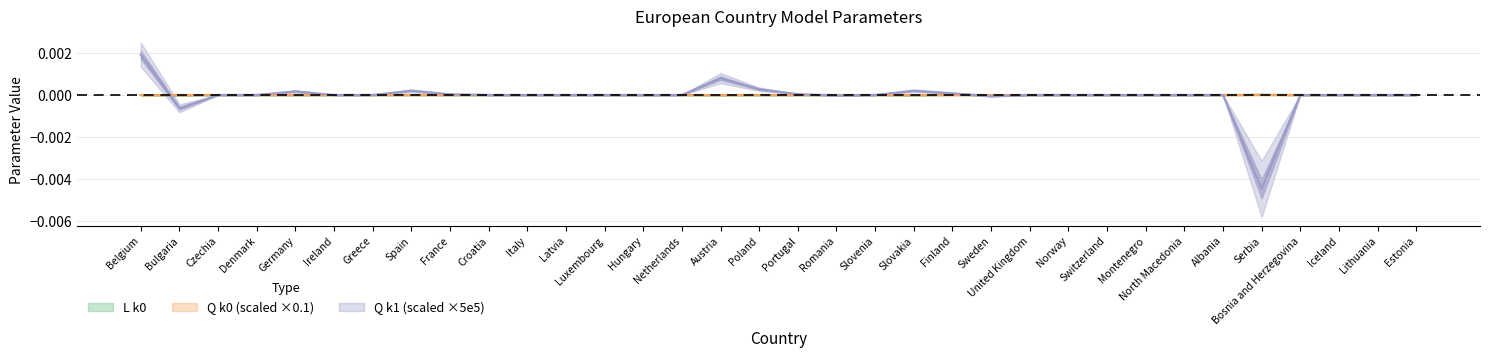

Is this an area chart (filled region under the line)?

No